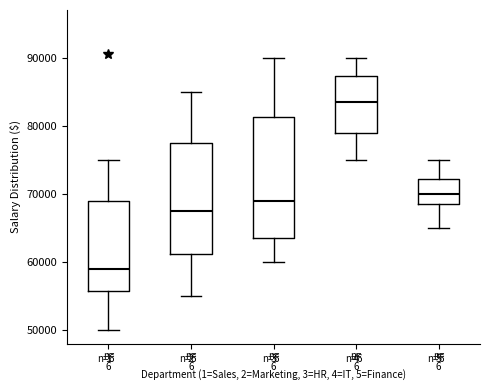

Where does the upper whisker of the box at x = 1 end on the y-axis? The values are not printed on the chart, so give them approximately, as read against the axis.

75000